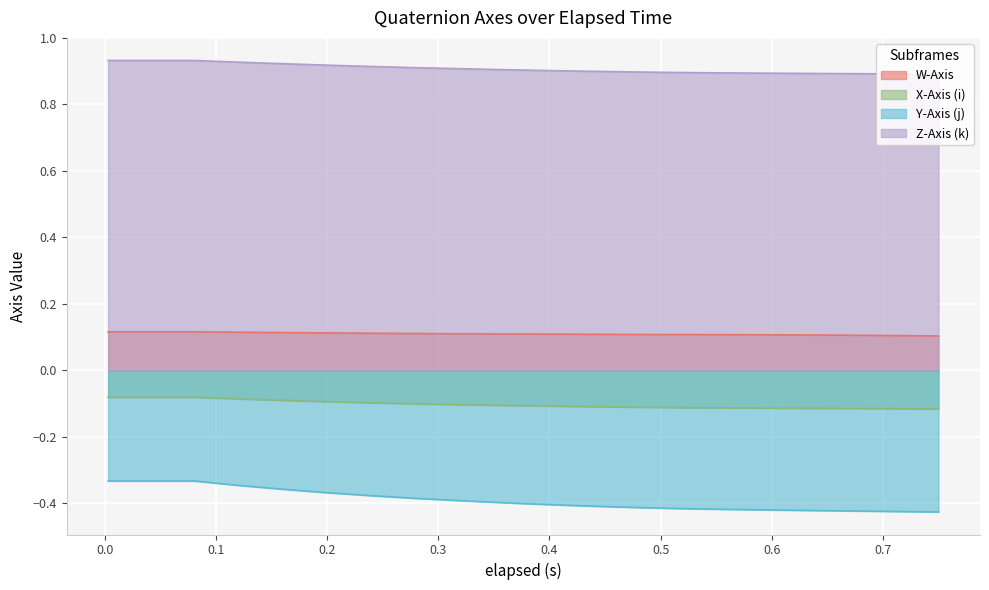

True or false: W-Axis and Y-Axis (j) cross at least once.

False